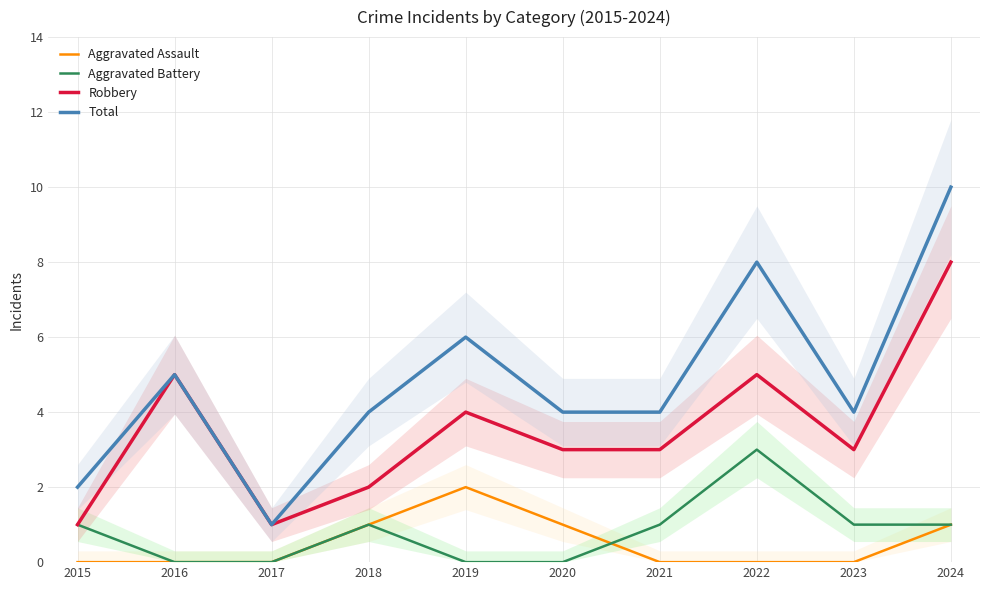

What is the difference between the highest and lowest values at 2021?

4